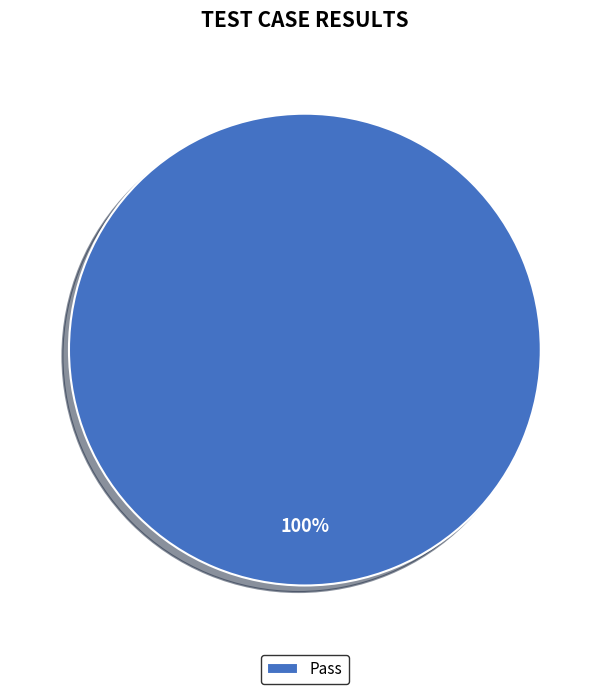

What is the majority slice?

Pass